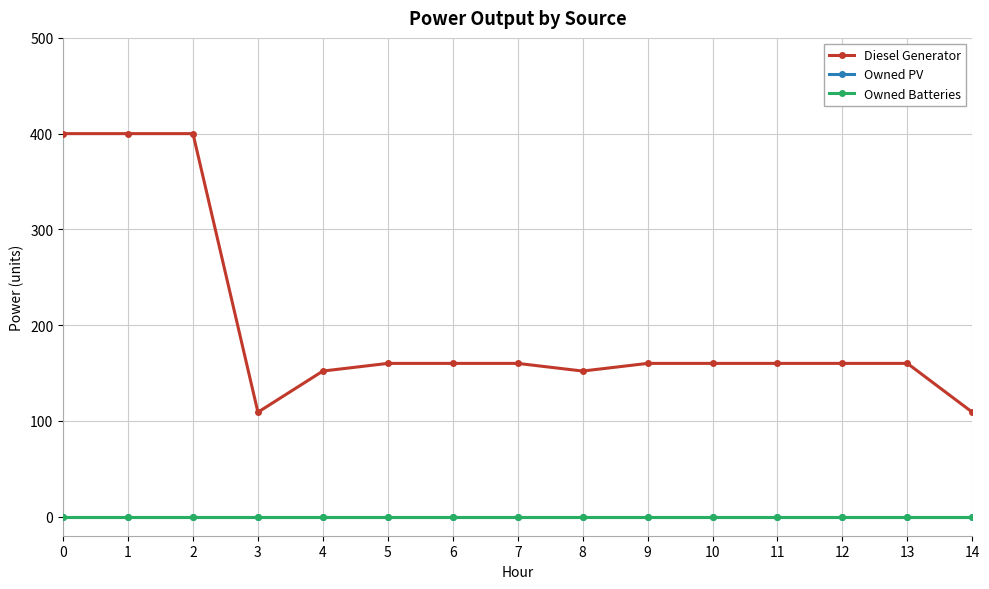

True or false: Owned PV and Owned Batteries cross at least once.

False